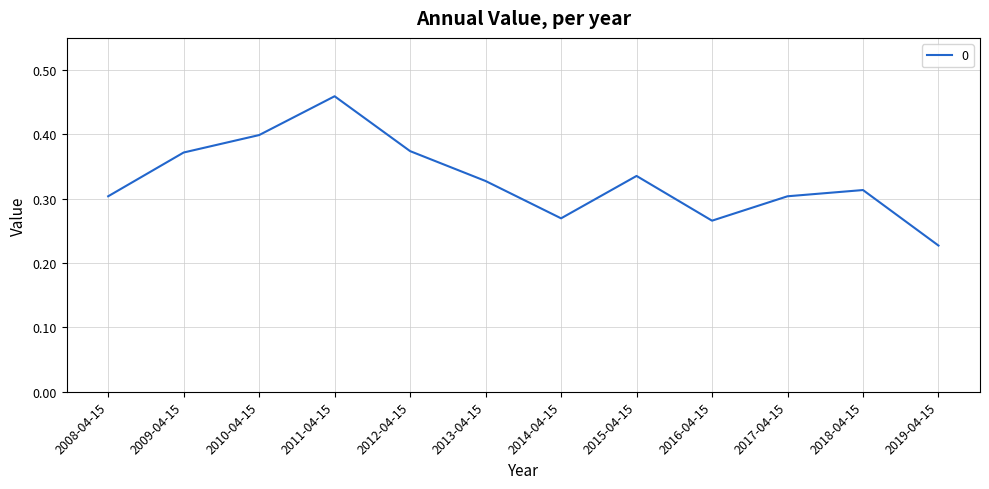

The value at 2017-04-15 is 0.2. True or false?

False